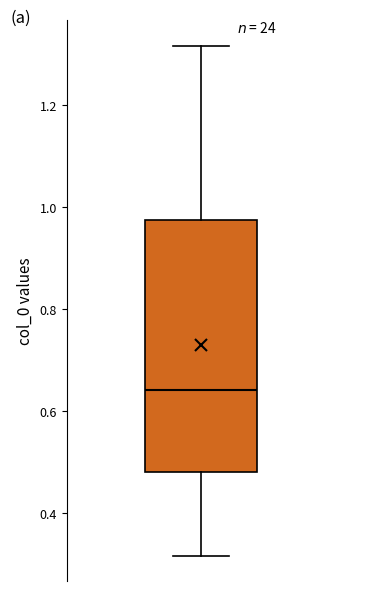

Transcribe this box plot: give where the median line is, the range the box spans, and where the two whiskers end, as read against the y-axis. The values are not printed on the chart, so give them approximately, as read against the axis.

median 0.64, box 0.48 to 0.98, whiskers 0.32 to 1.32